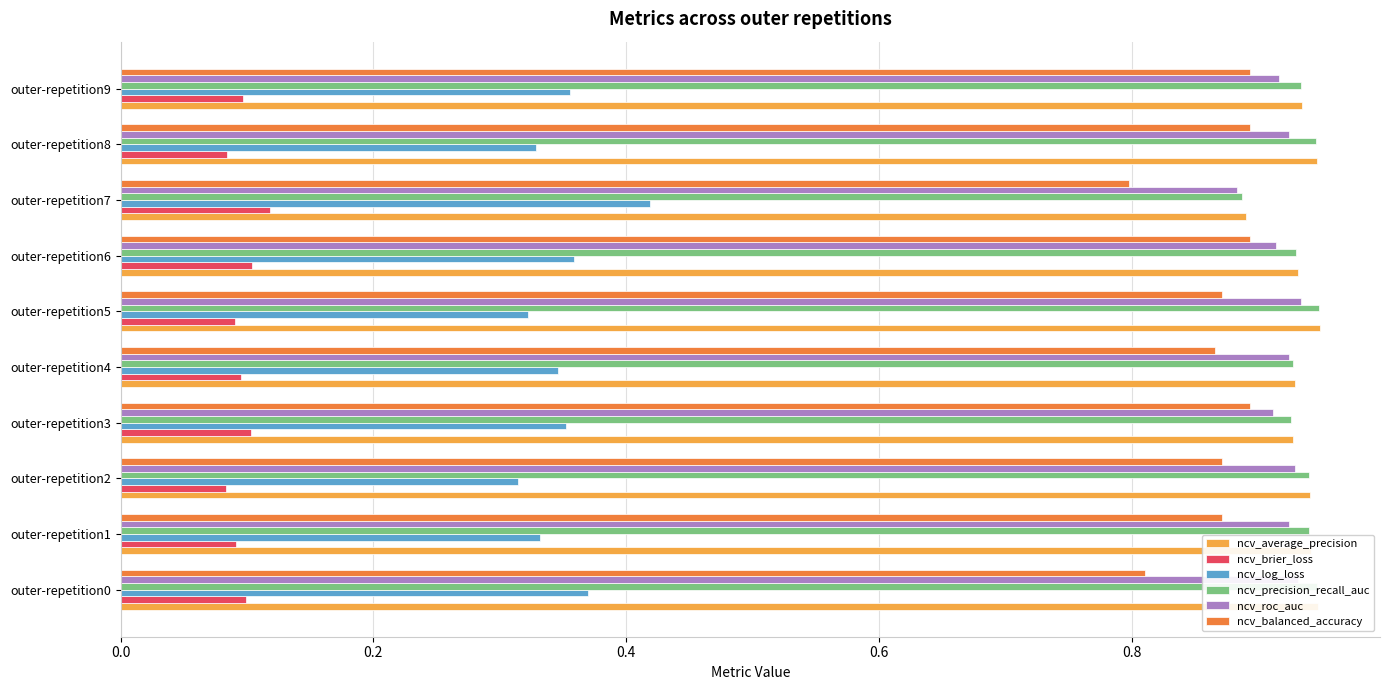

At how many categories does at least one series exceed 0?

10